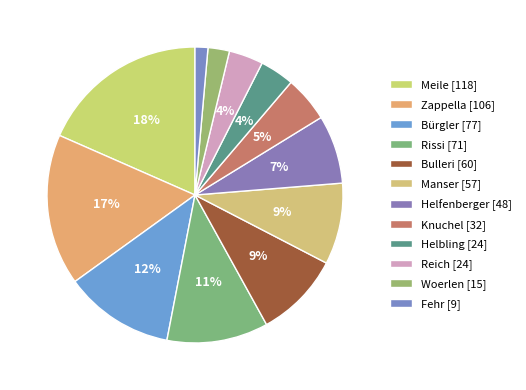

Between Rissi and Helbling, which is larger?

Rissi